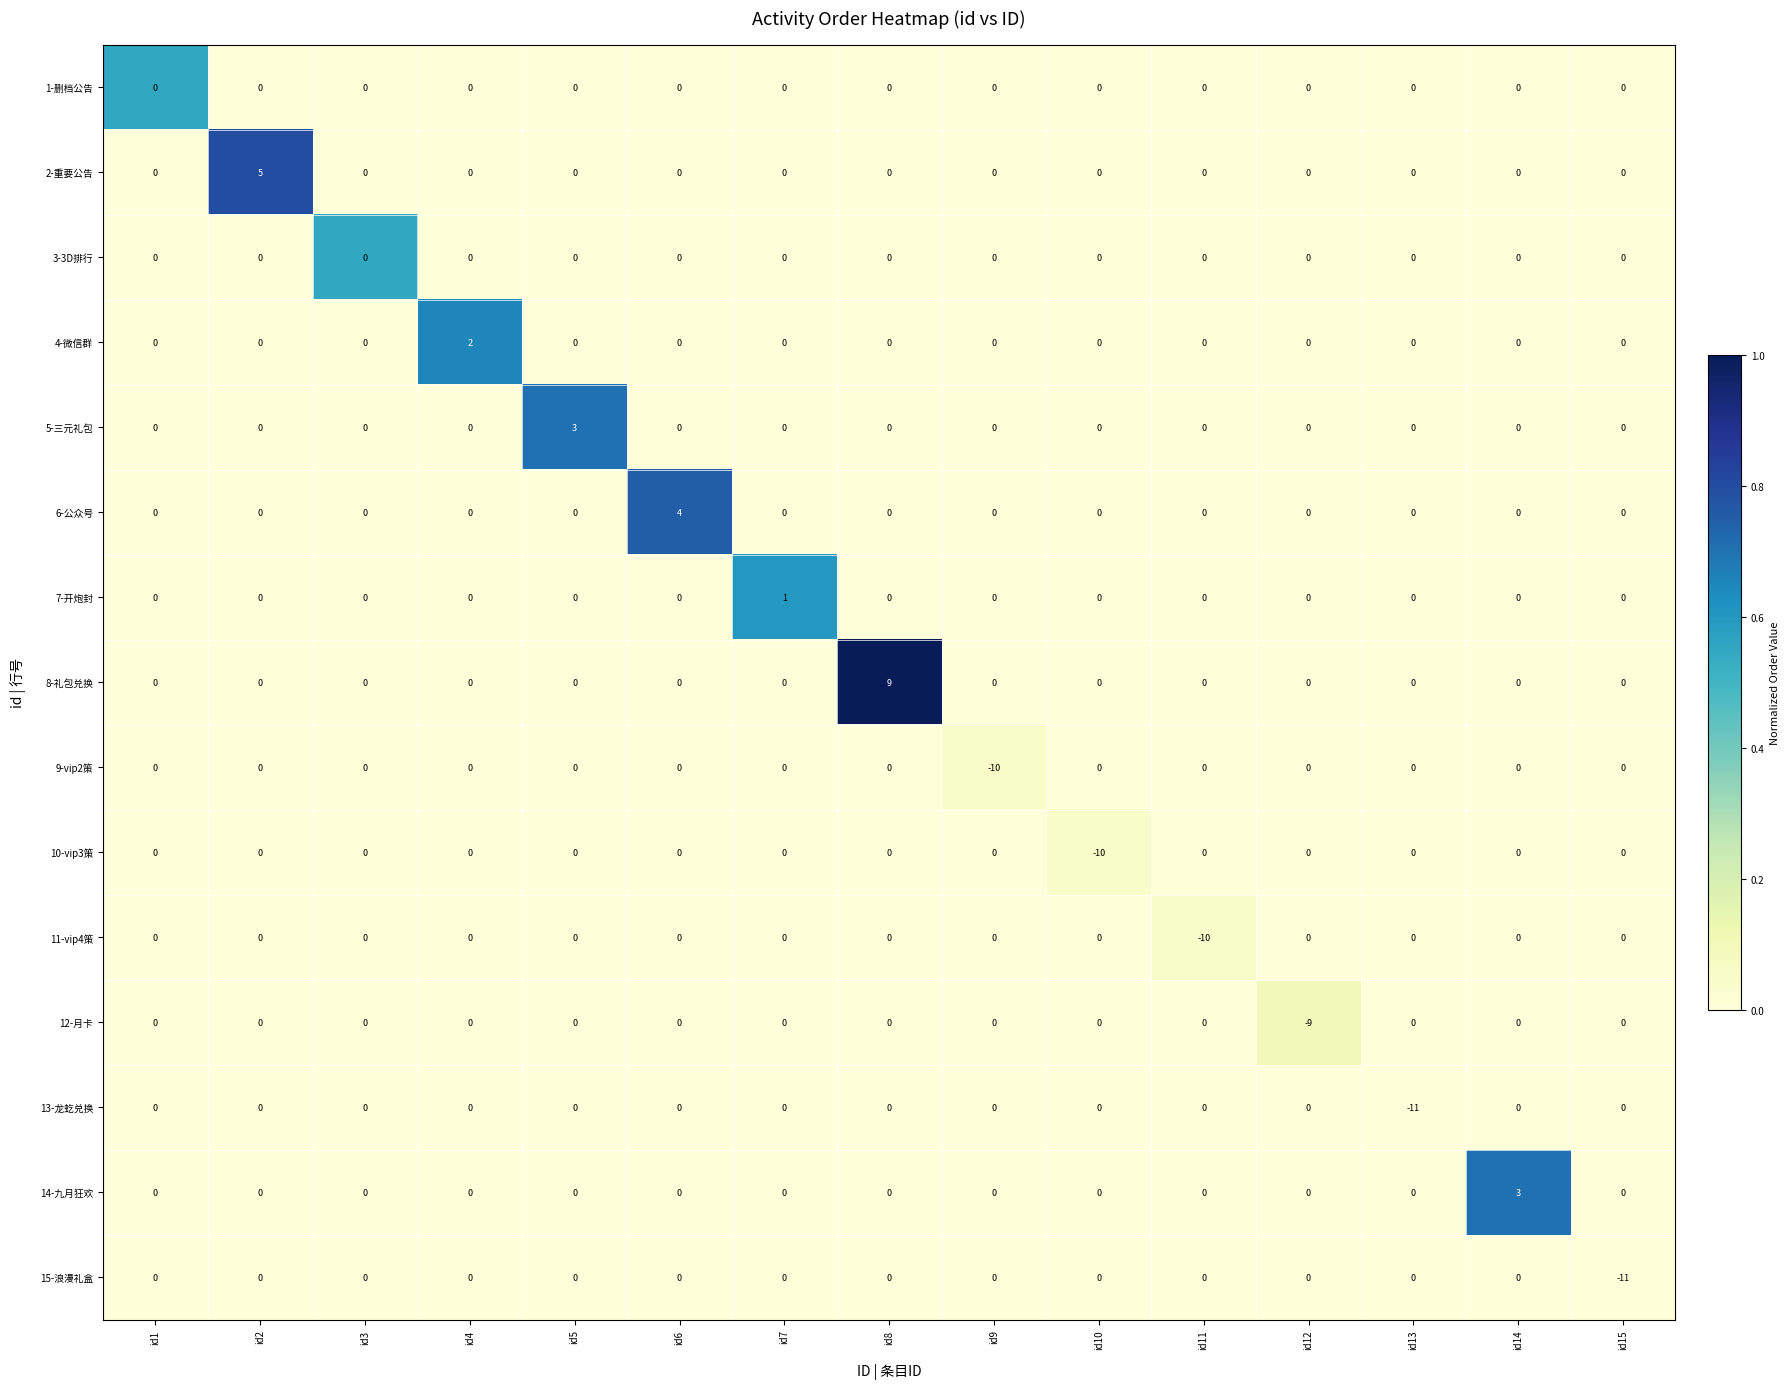

What is the spread (max minus min) of values at id13?

11